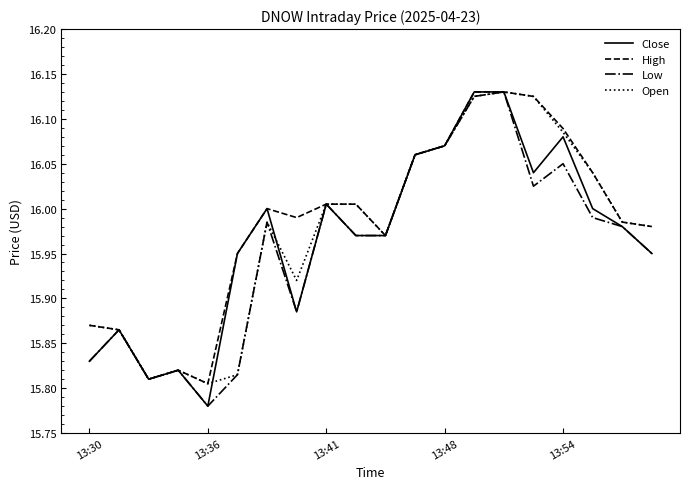

What are all the series names shown in the legend?

Close, High, Low, Open